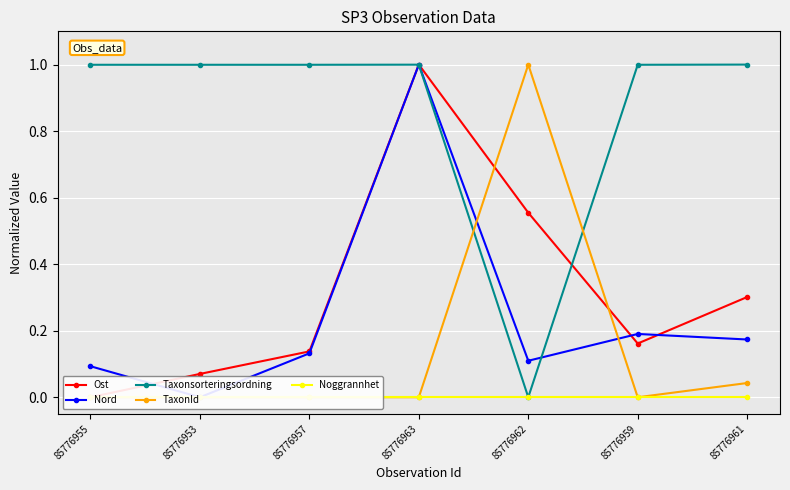

True or false: TaxonId and Nord cross at least once.

True